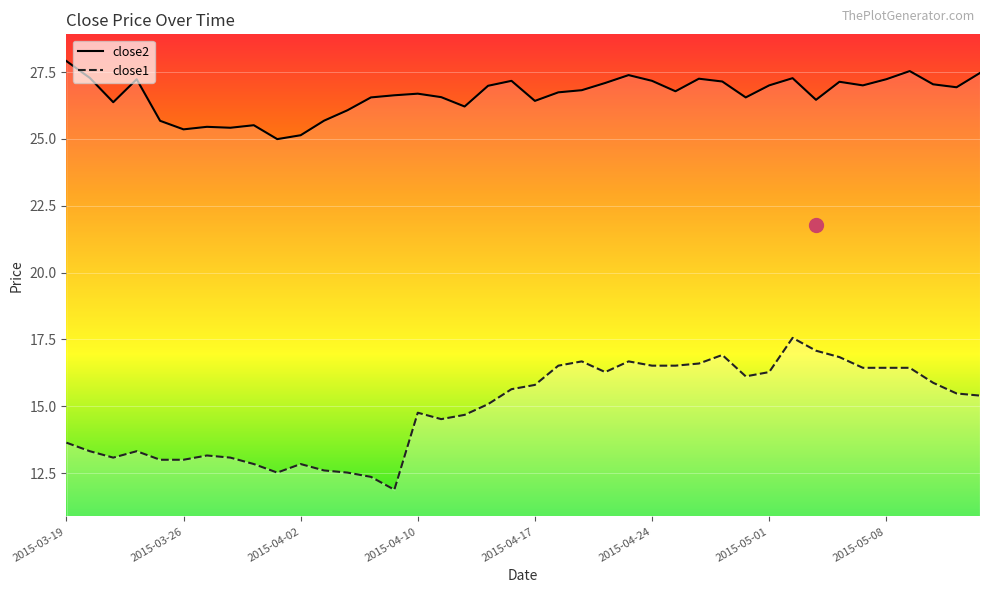

How many lines are shown in the chart?

2